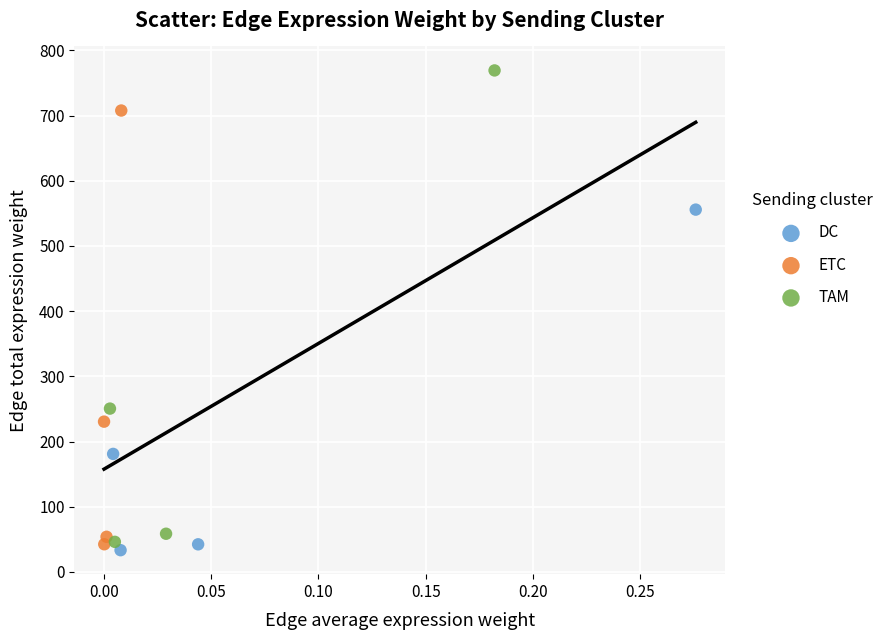

Which series has the largest Y range (max minus min)?

TAM